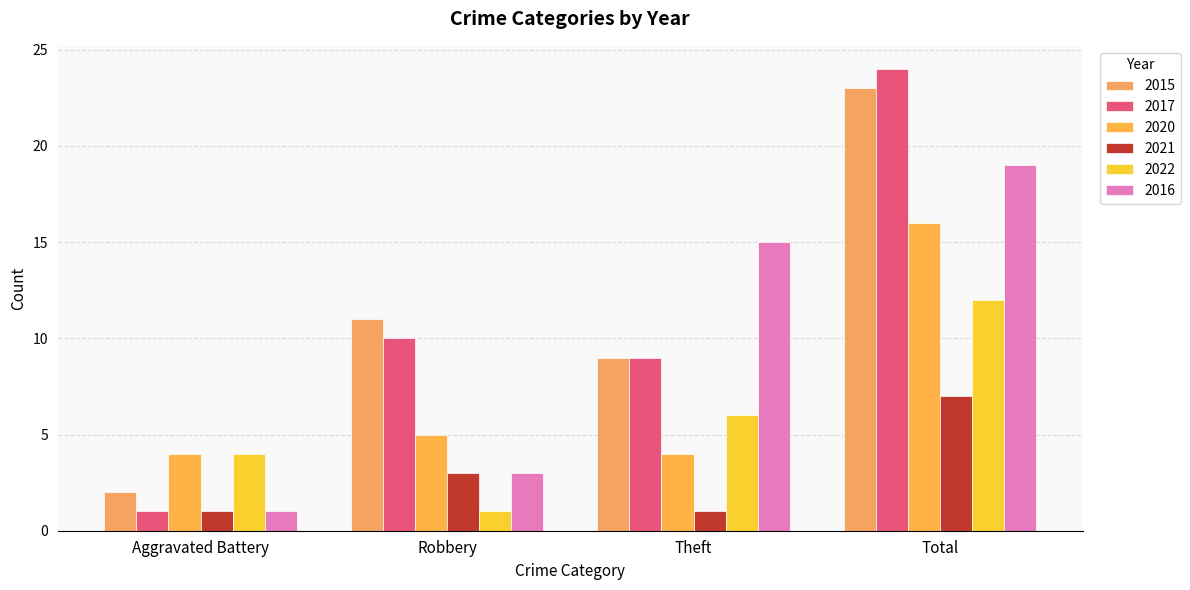

What is the difference between the highest and lowest values at Aggravated Battery?

3